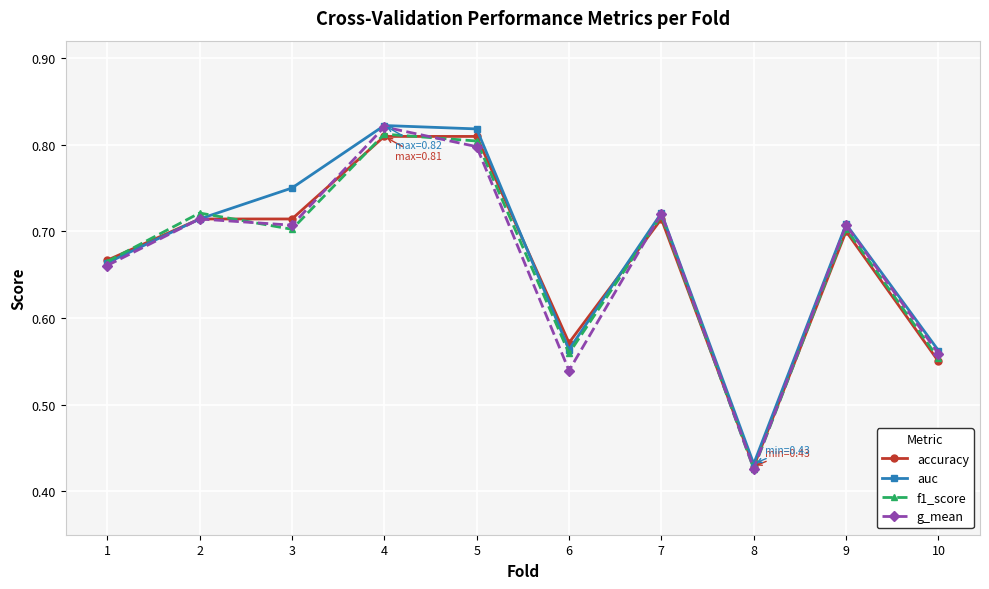

Is it true that auc equals 0.8 at 4?

True